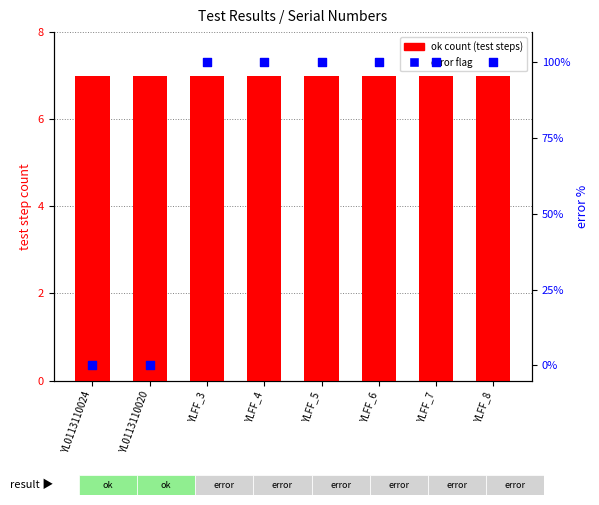

Which series has the largest total across all categories?

error flag (0=no, 100=yes)